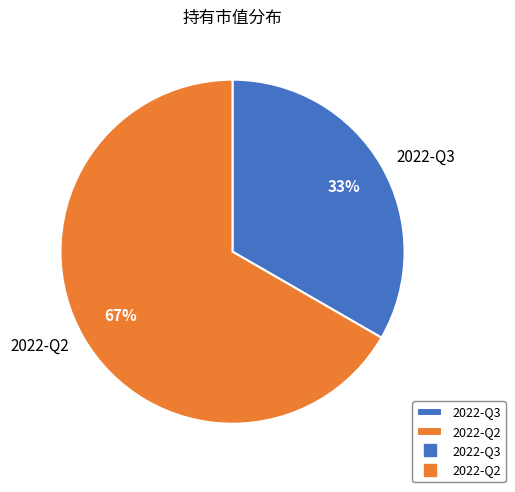

What percentage is the 2022-Q3 slice, to the nearest percent?

33%